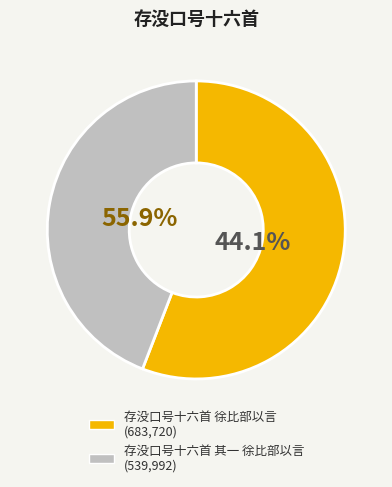

Is it true that 存没口号十六首 其一 徐比部以言 is 44% of the pie?

True